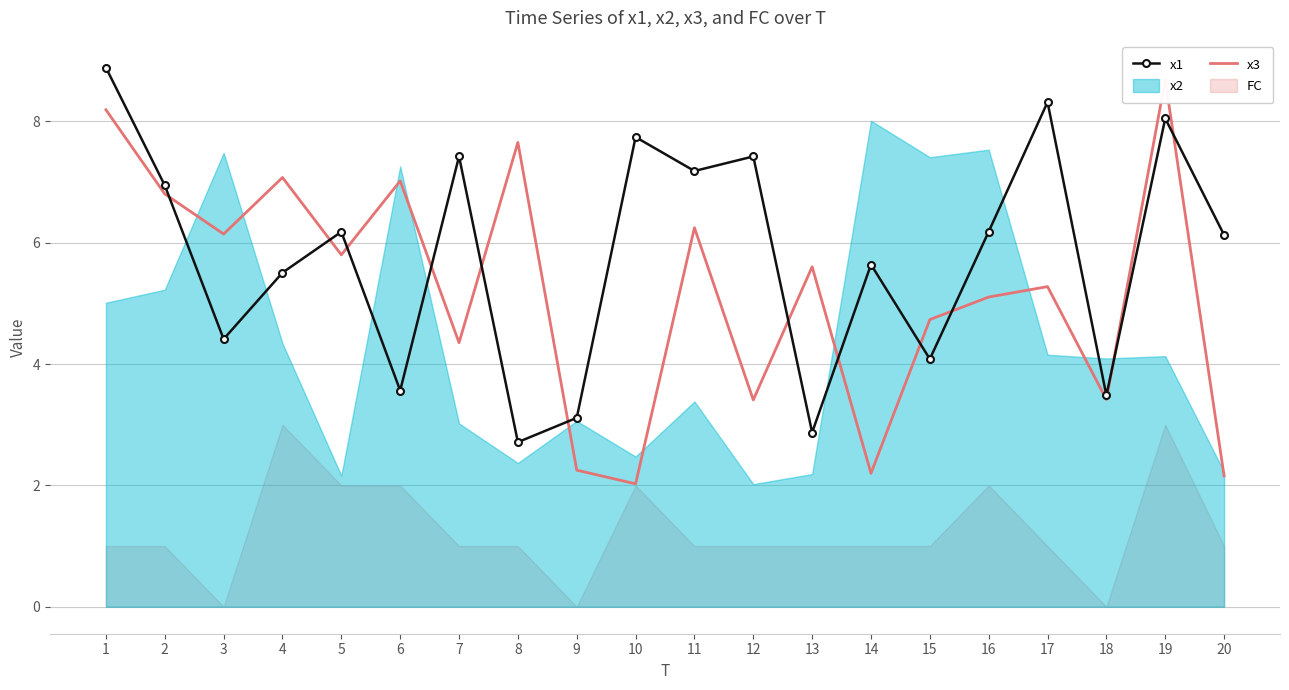

At which category does x1 reach its first local peak?

5